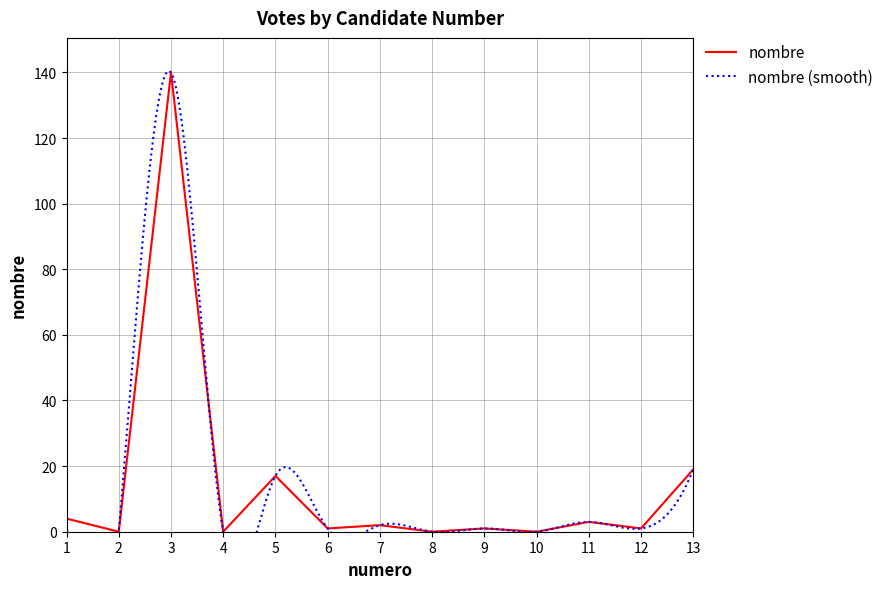

What is the difference between the values at 13 and 10?

19